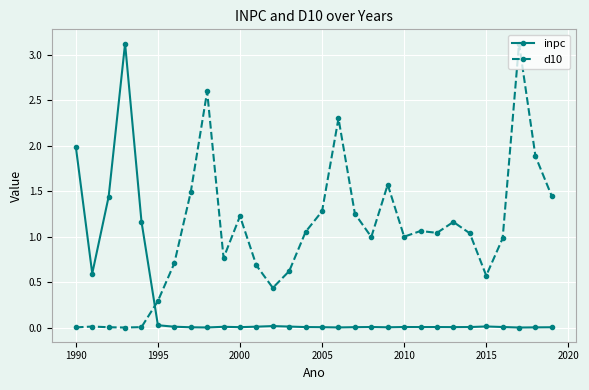

Which series has the largest total across all categories?

d10